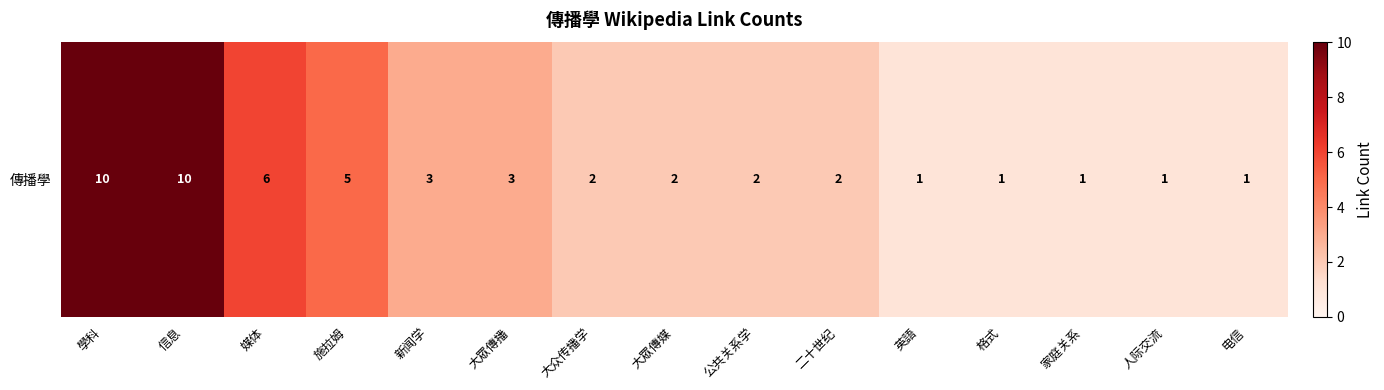

Reading right to left, extract all data points from this chart.

电信=1	人际交流=1	家庭关系=1	格式=1	英語=1	二十世纪=2	公共关系学=2	大眾傳媒=2	大众传播学=2	大眾傳播=3	新闻学=3	施拉姆=5	媒体=6	信息=10	學科=10